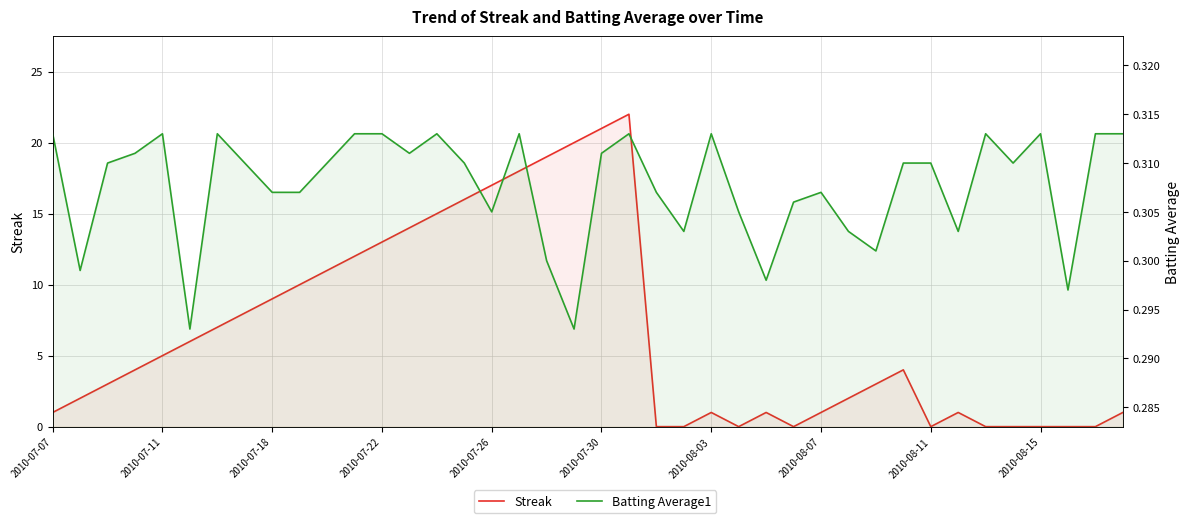

Does the chart have visible grid lines?

Yes